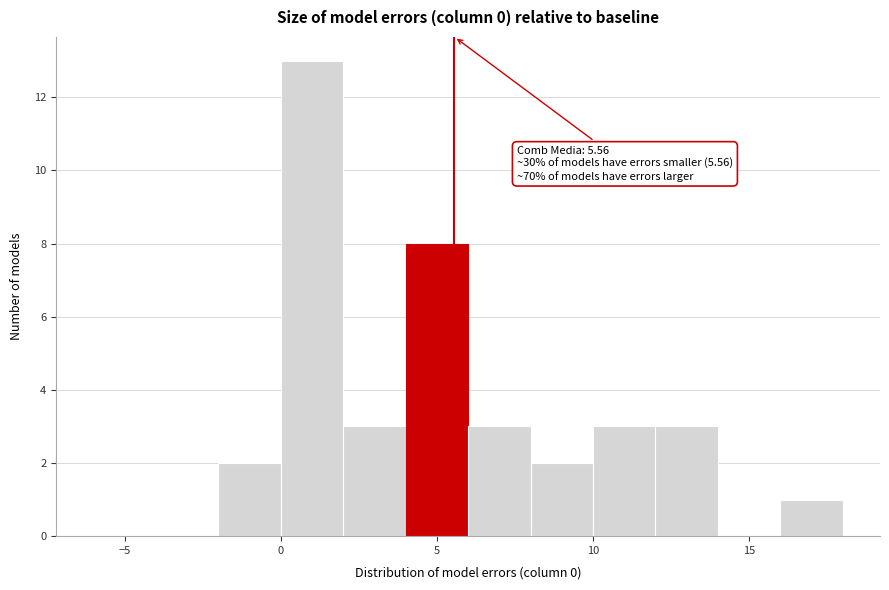

Which range on the x-axis has the tallest bar?

0 to 2